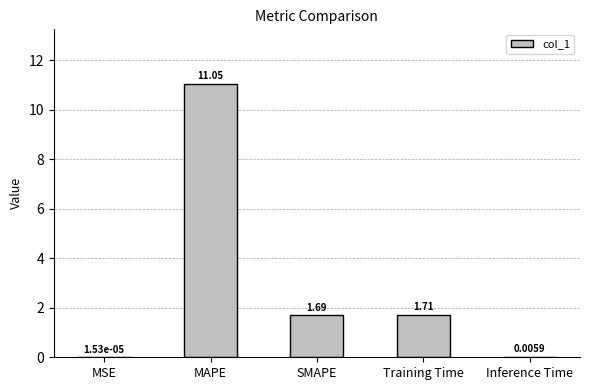

At which category does the chart reach its peak across all series?

MAPE